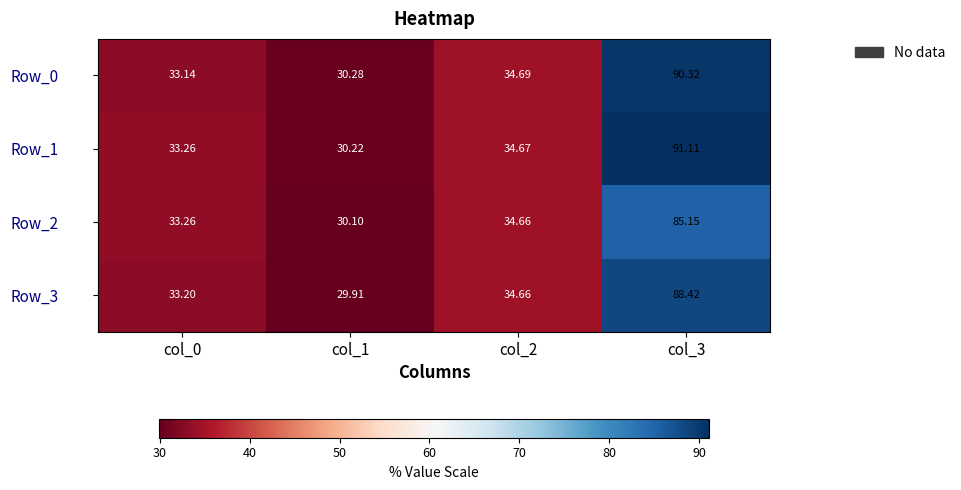

At how many categories does at least one series exceed 46?

1